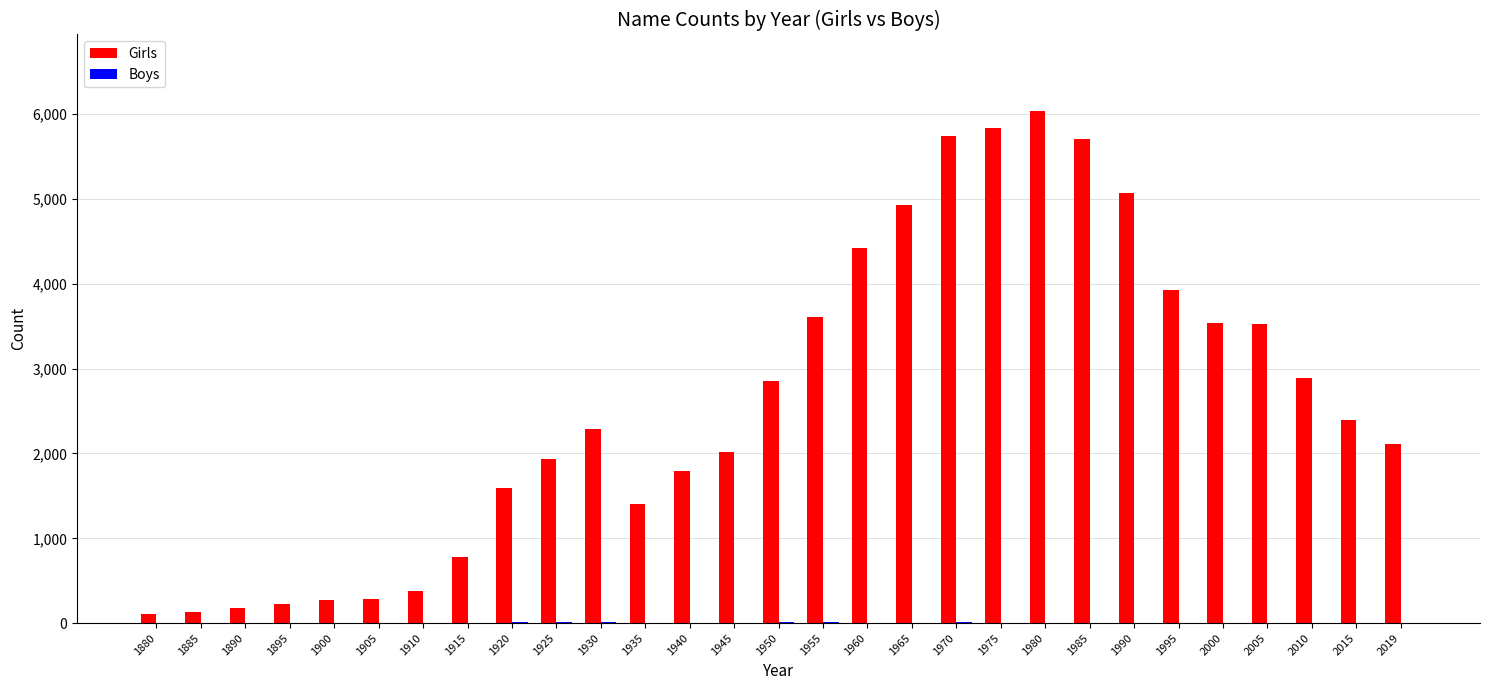

What is the sum of all Girls values?

75940